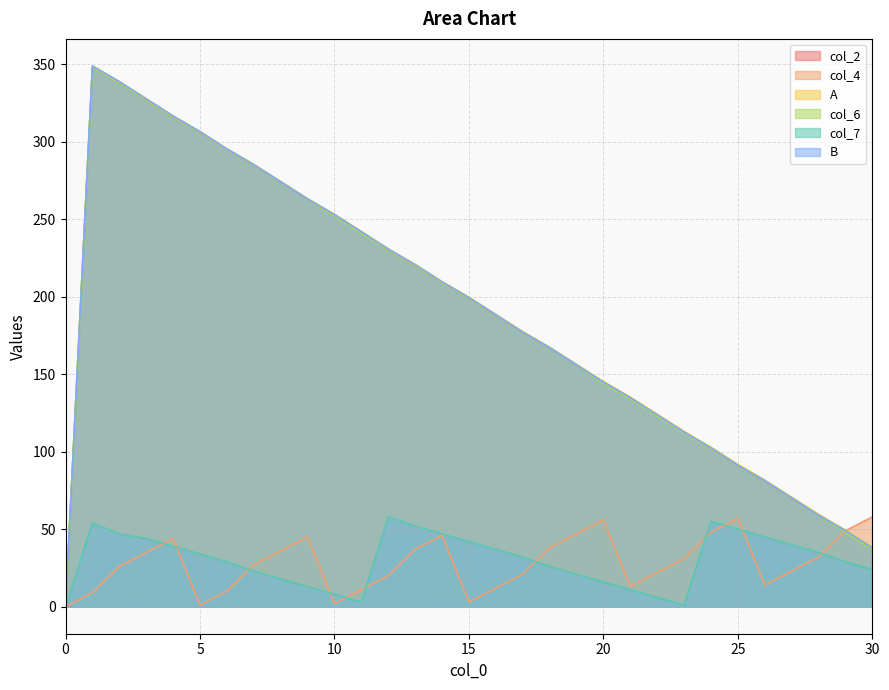

How many data points in col_4 are above 27?

15